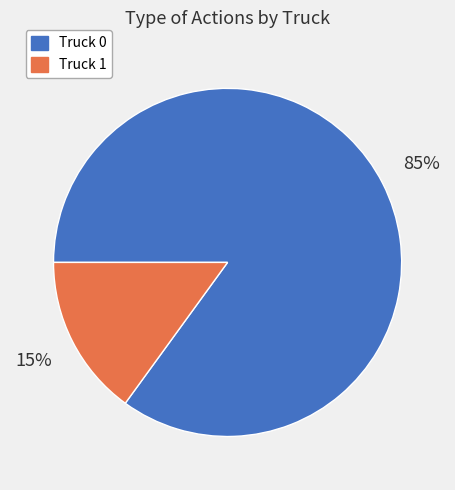

Which slice represents more than half of the pie?

Truck 0